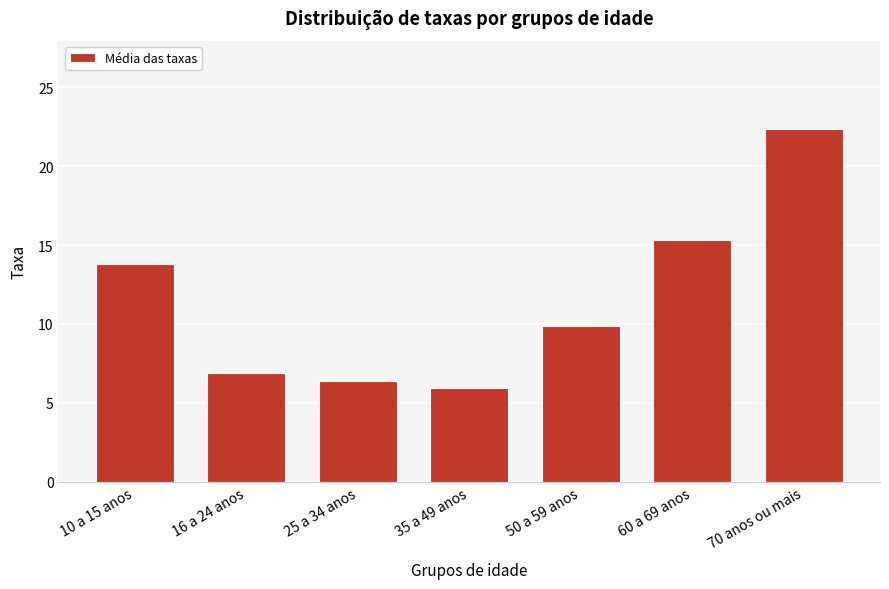

Reading left to right, what are all the values shown in this chart?

10 a 15 anos=13.8	16 a 24 anos=6.9	25 a 34 anos=6.4	35 a 49 anos=6.0	50 a 59 anos=9.9	60 a 69 anos=15.3	70 anos ou mais=22.4